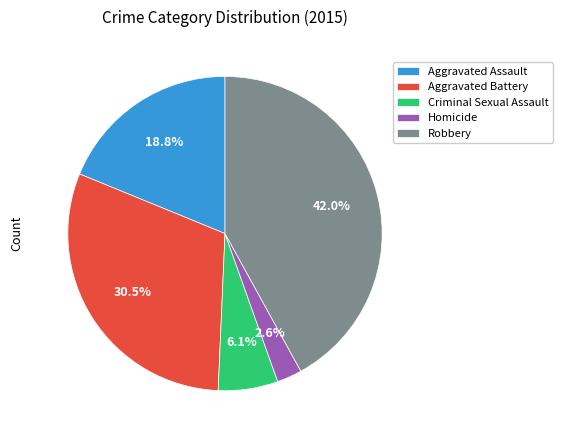

To the nearest percent, what is the combined percentage of Robbery and Homicide?

45%